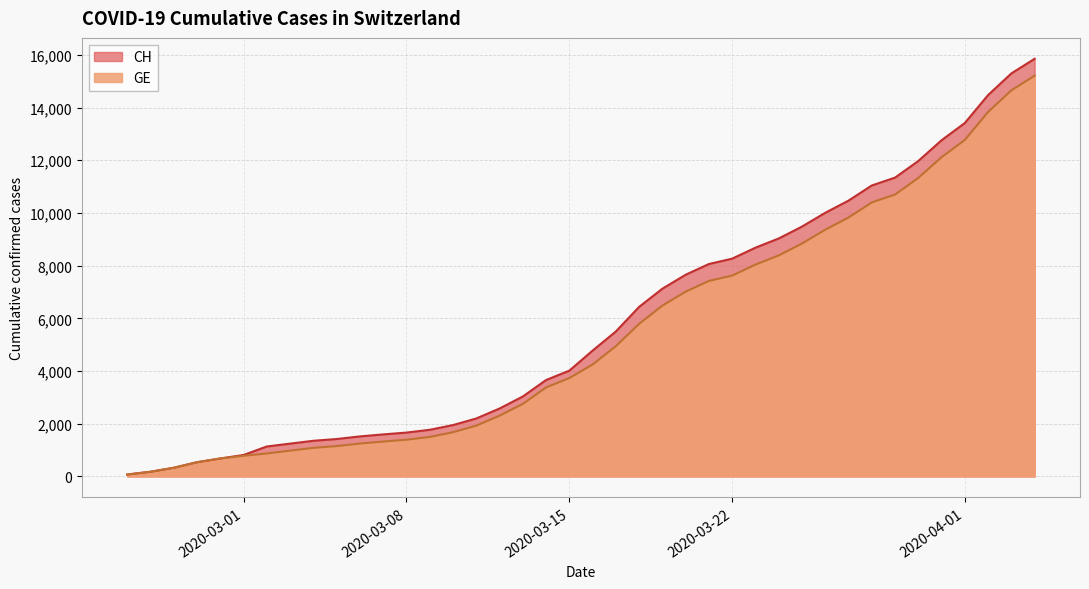

List the series in order of their peak value, lowest first.

GE, CH